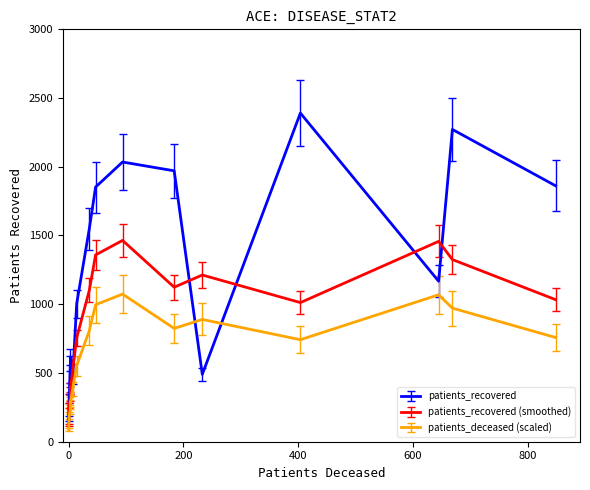

Which series has the widest spread of values?

patients_recovered